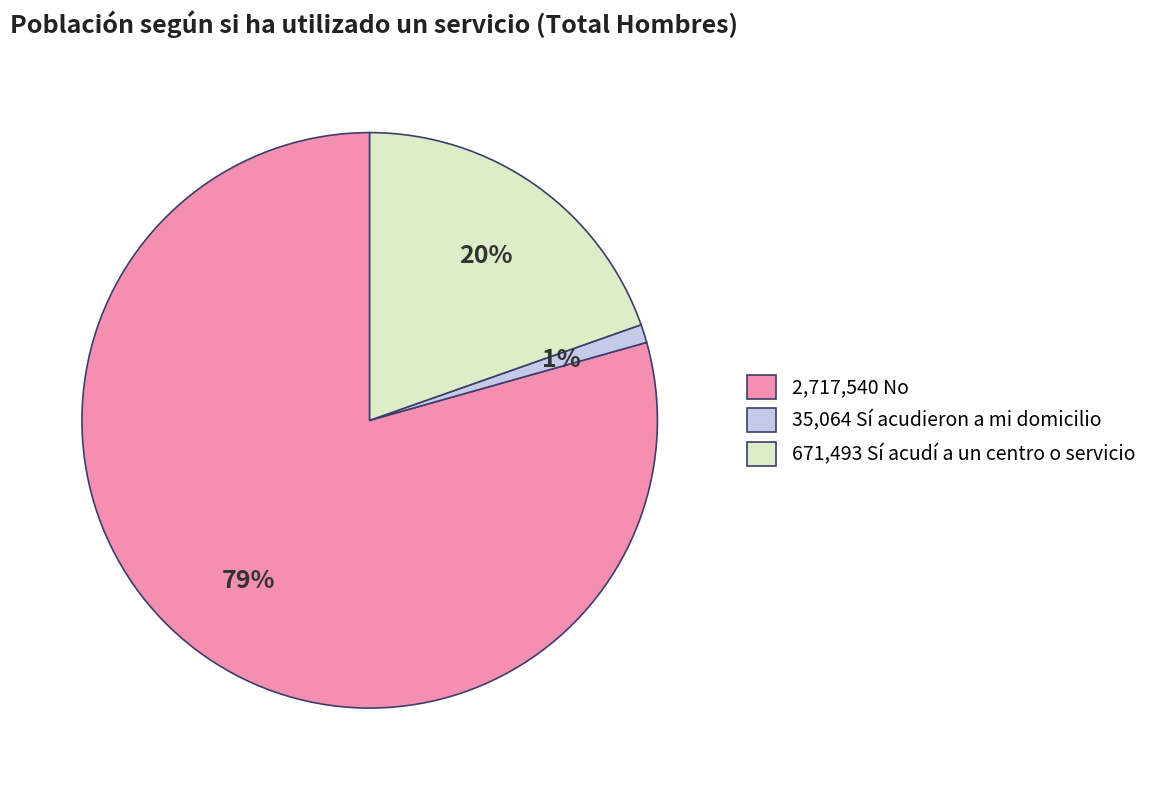

To the nearest percent, what is the average slice percentage?

33%